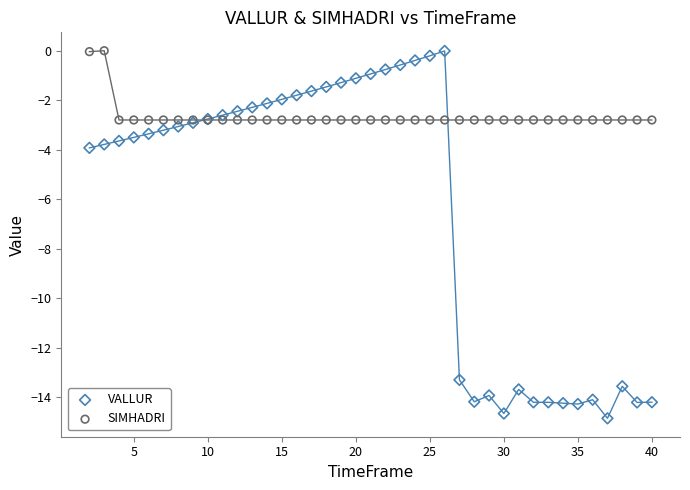

Which series has the widest spread of Y values?

VALLUR